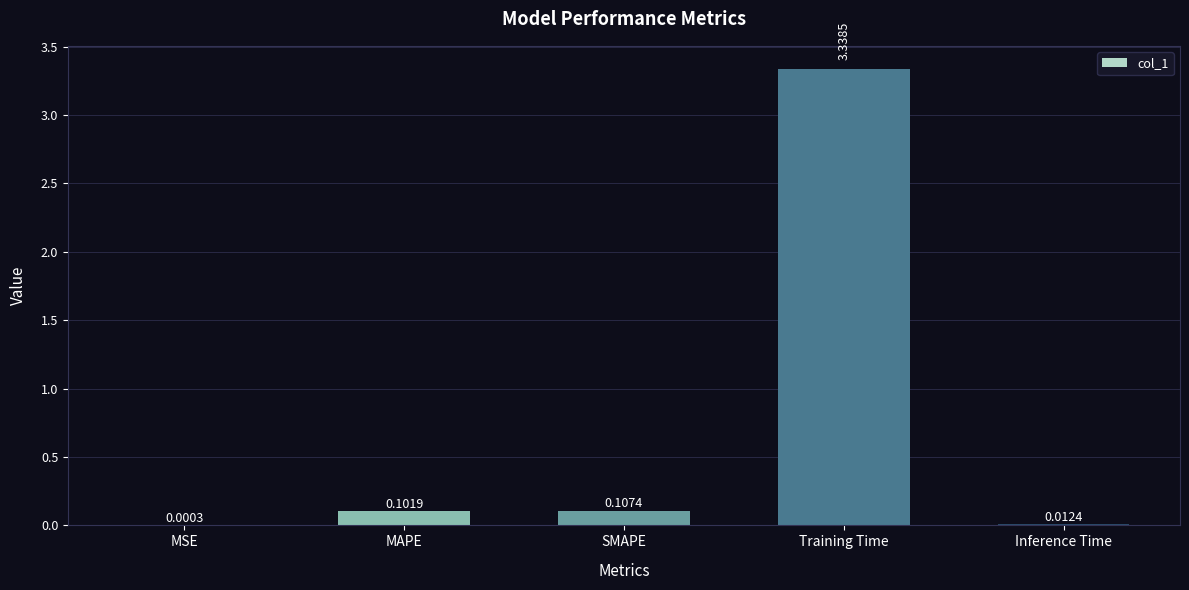

What is the sum of all values?

3.6